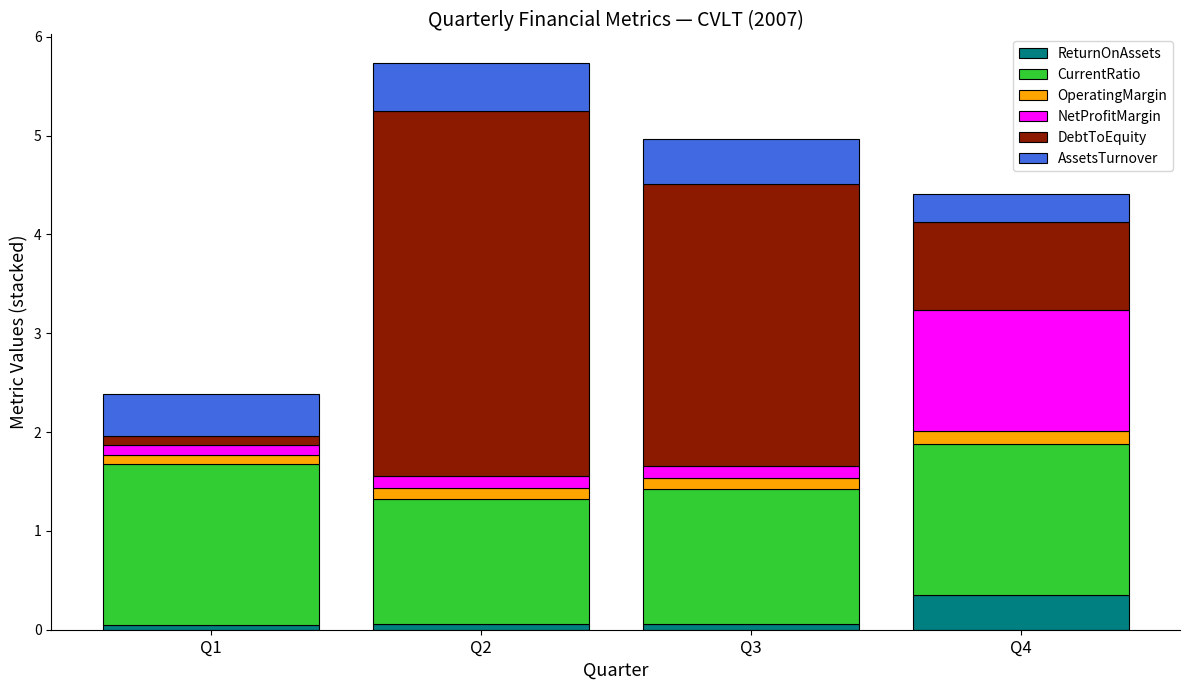

What is the total value across all series at Q4?

4.4